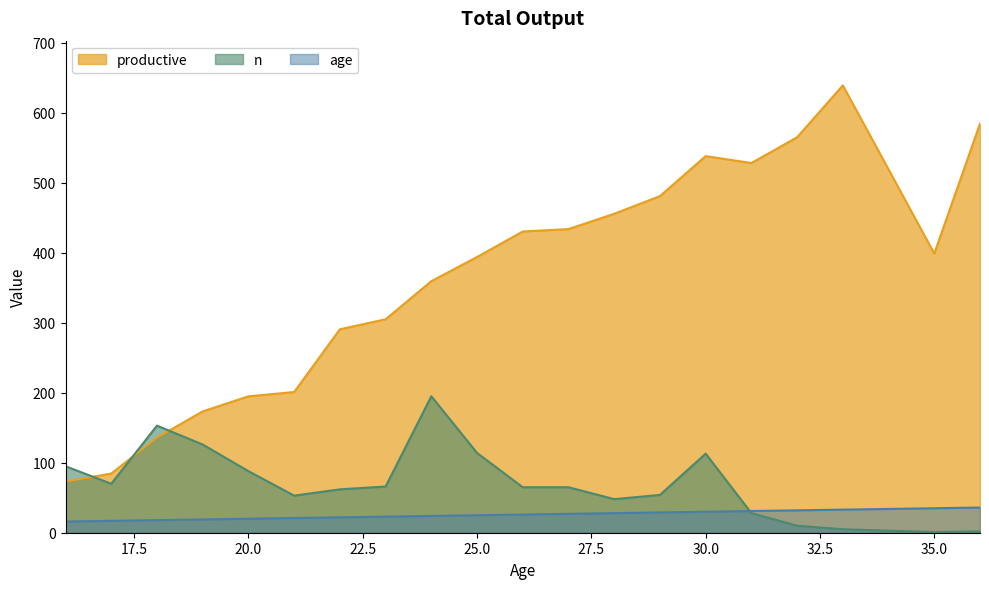

The productive series shows 100.6 at 25.0. True or false?

False